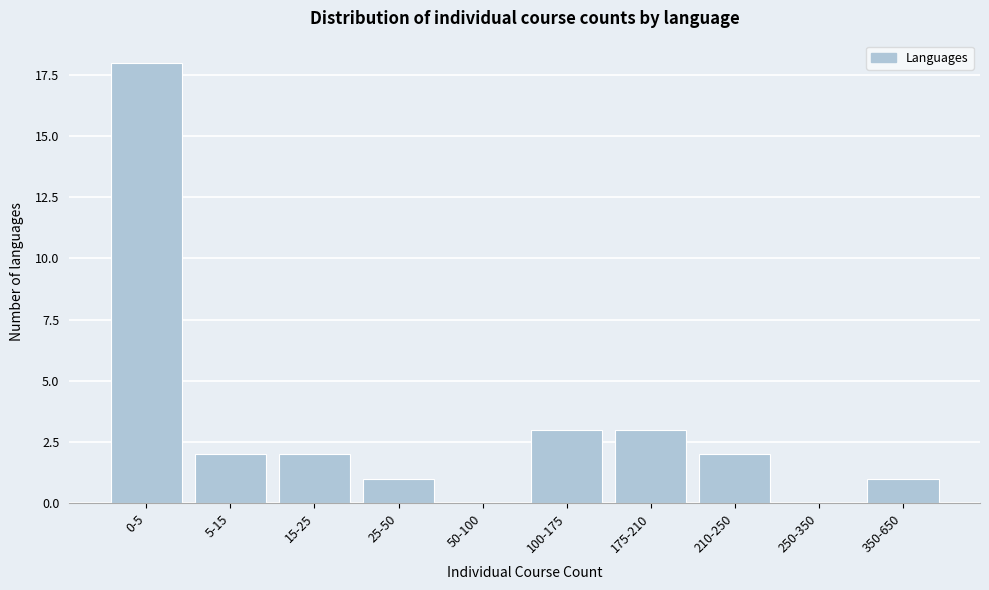

Reading left to right, transcribe all the data shown in this chart.

0-5=18	5-15=2	15-25=2	25-50=1	50-100=0	100-175=3	175-210=3	210-250=2	250-350=0	350-650=1